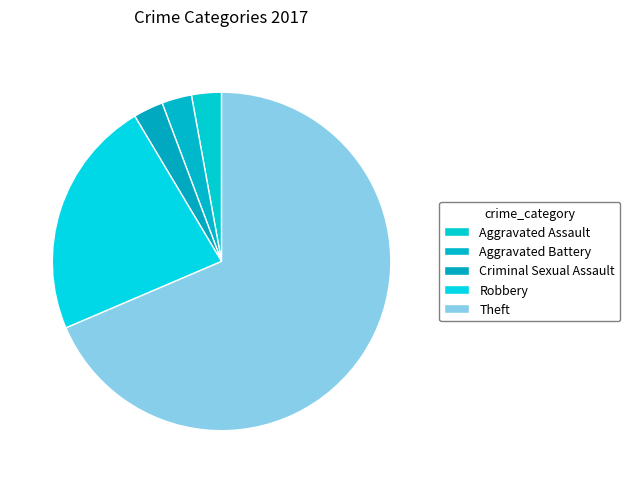

What is the largest slice in the pie chart?

Theft